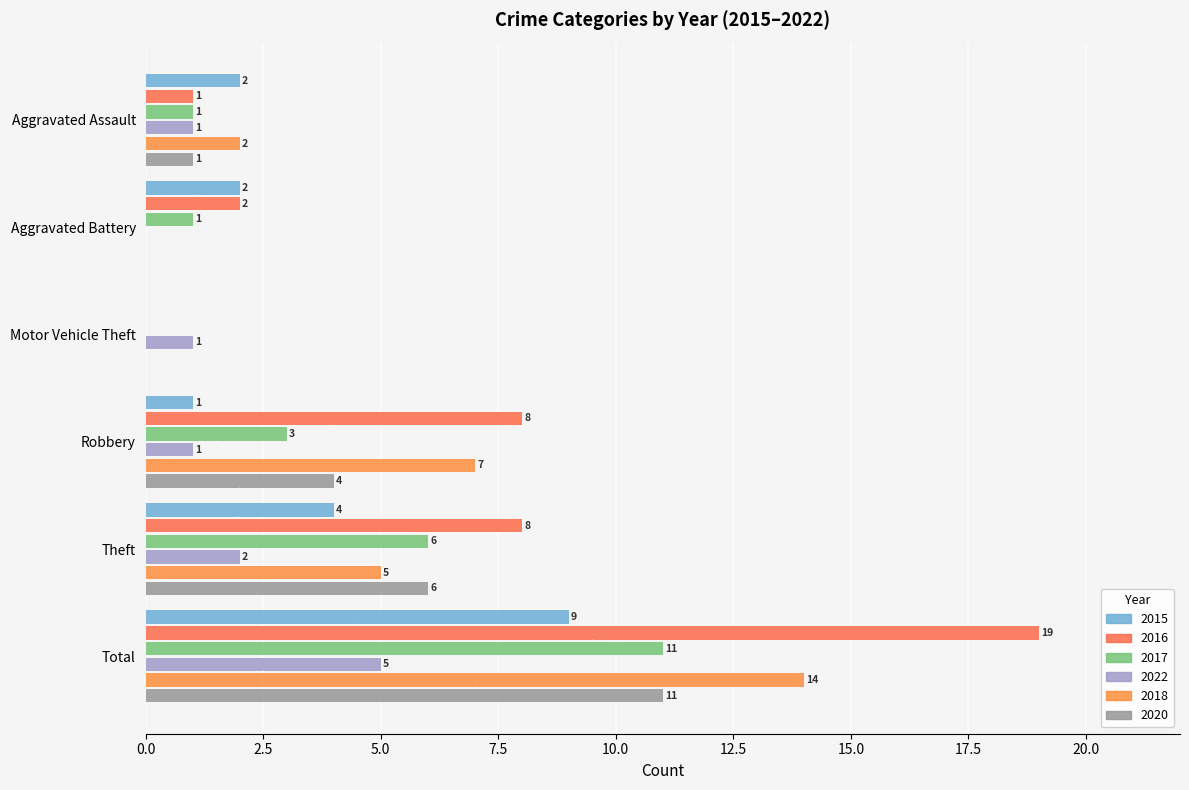

Which series has the largest total across all categories?

2016